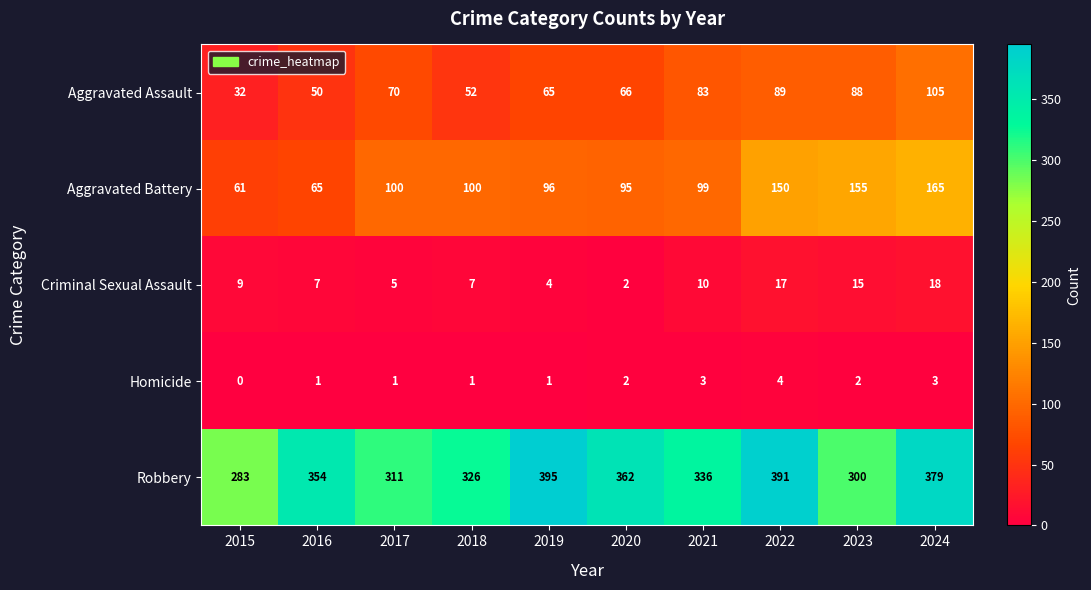

How many categories are shown in the chart?

10